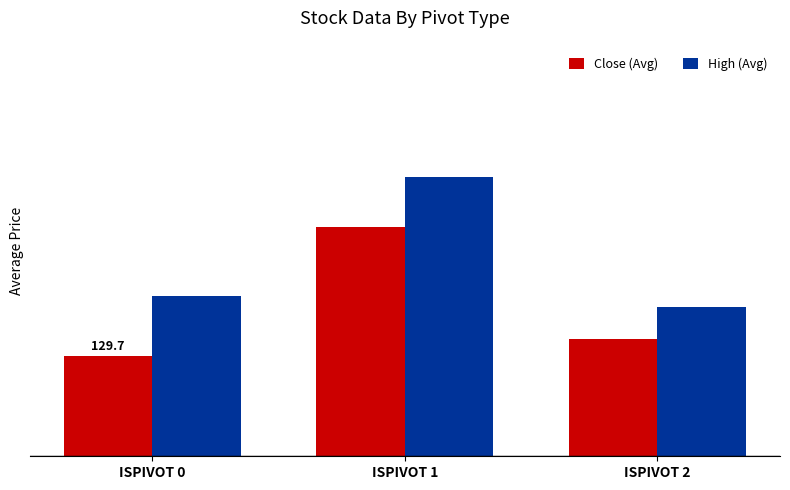

How many Close (Avg) values are between 129 and 131?

2